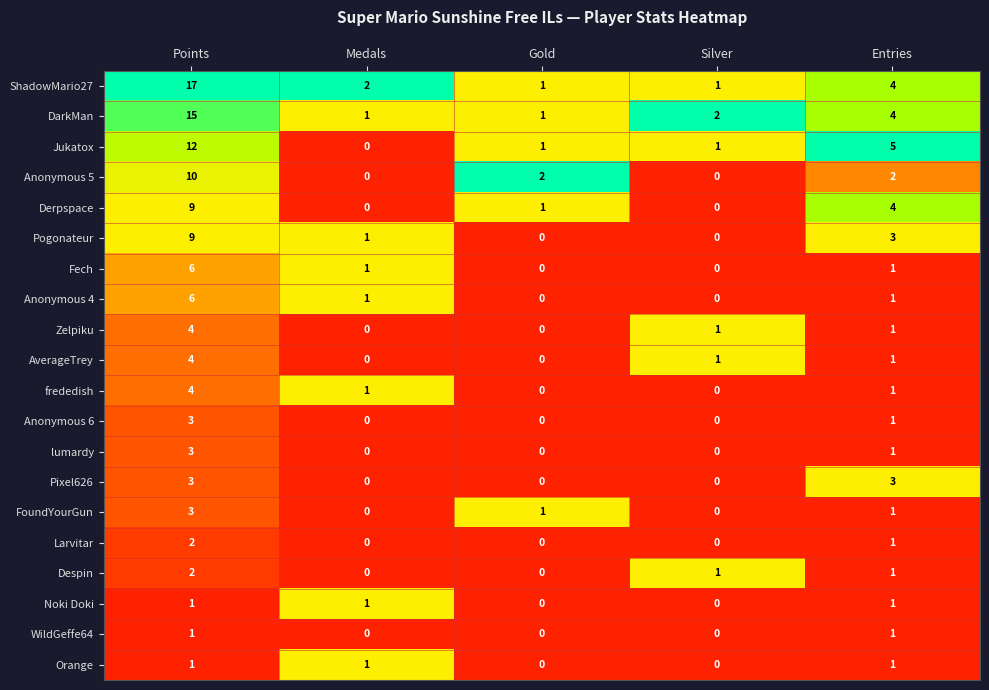

True or false: DarkMan has a value of 2 at Silver.

True